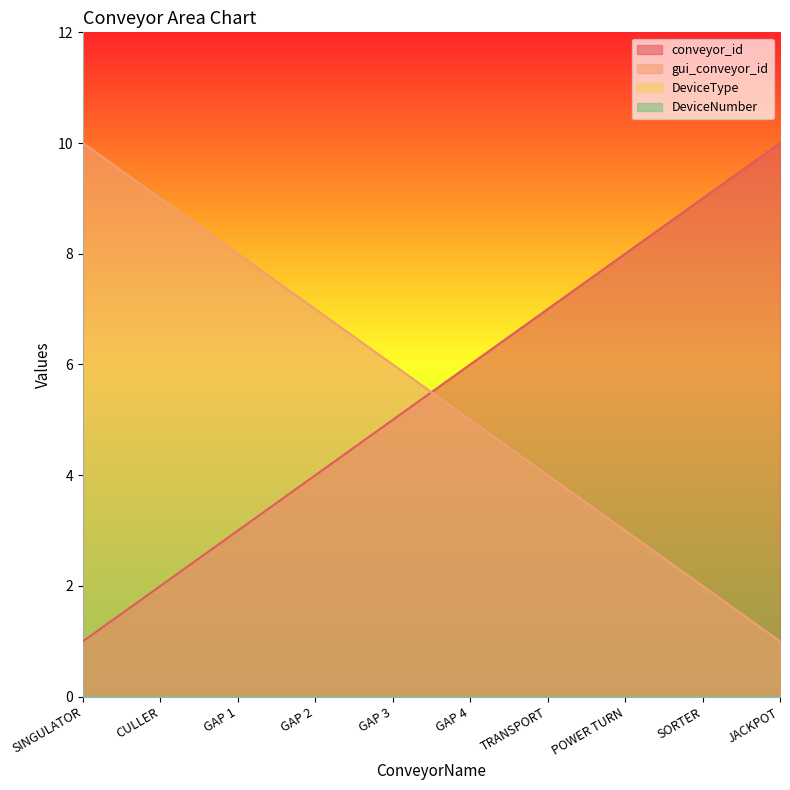

What is the maximum value shown in the chart?

10